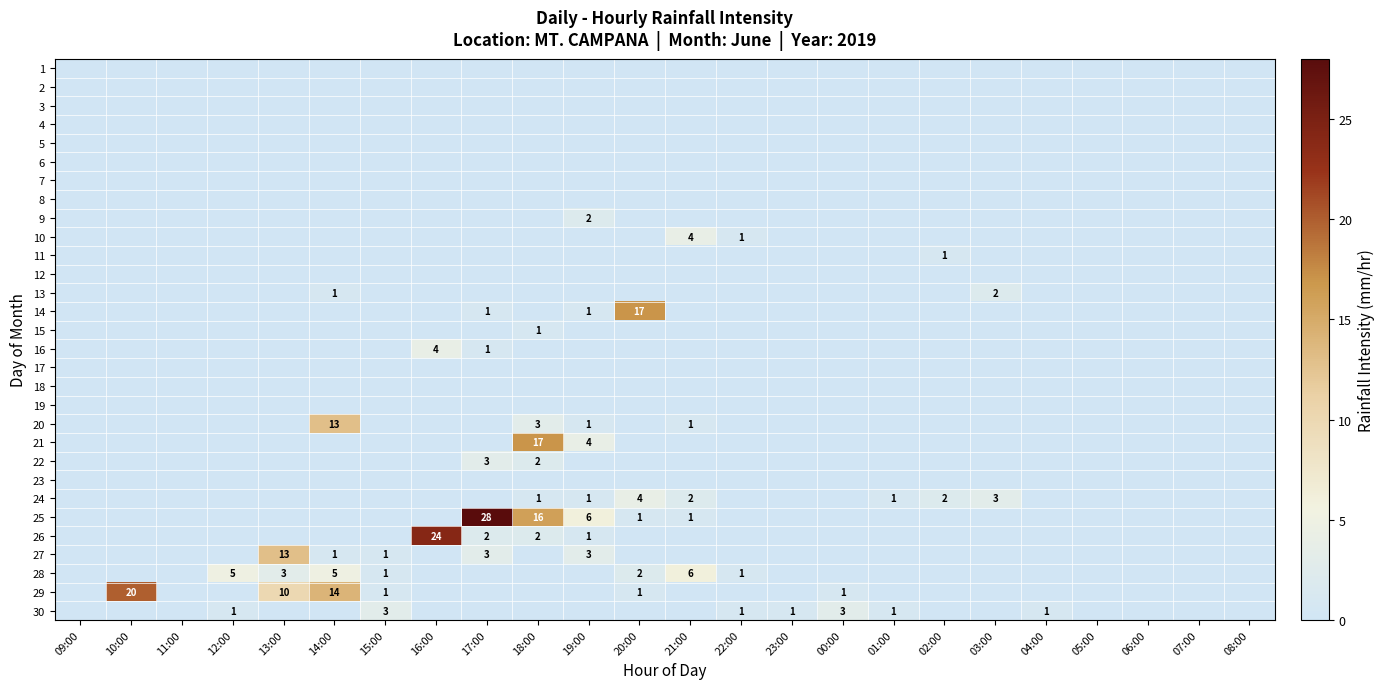

How many values in 25 are above zero?

5